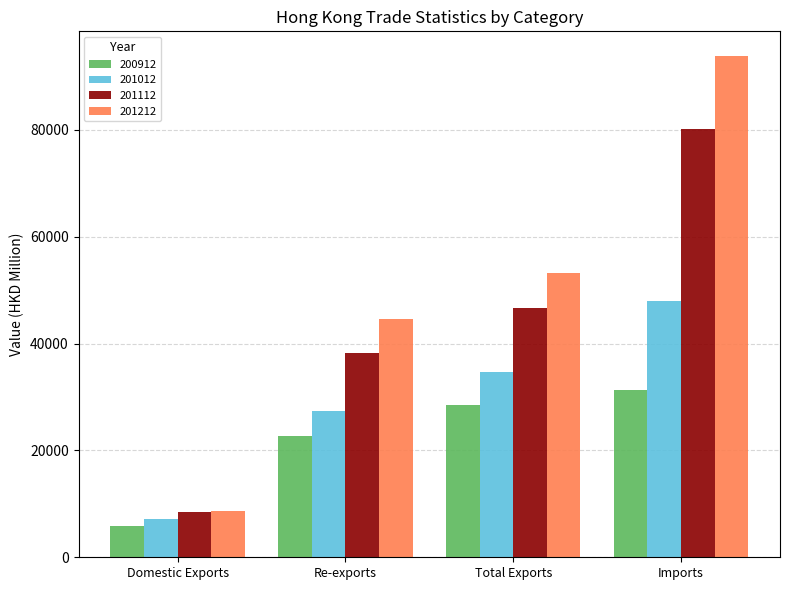

Which series has the largest total across all categories?

201212